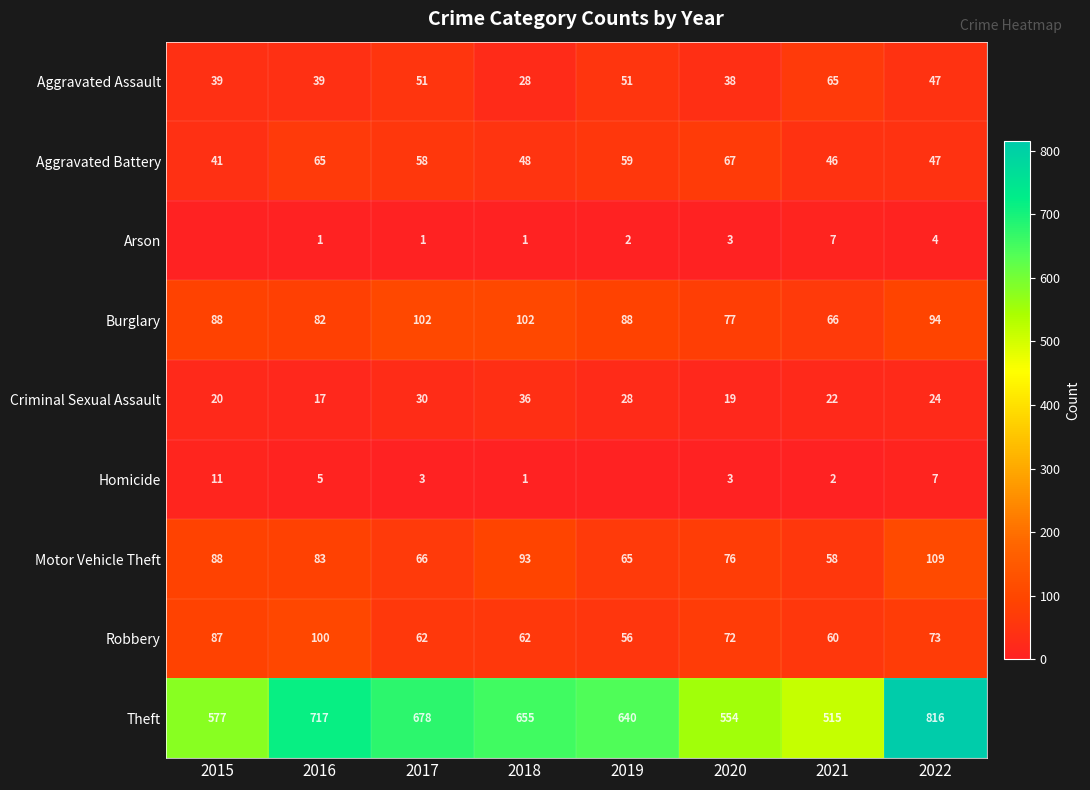

At which label is Motor Vehicle Theft closest to 83?

2016